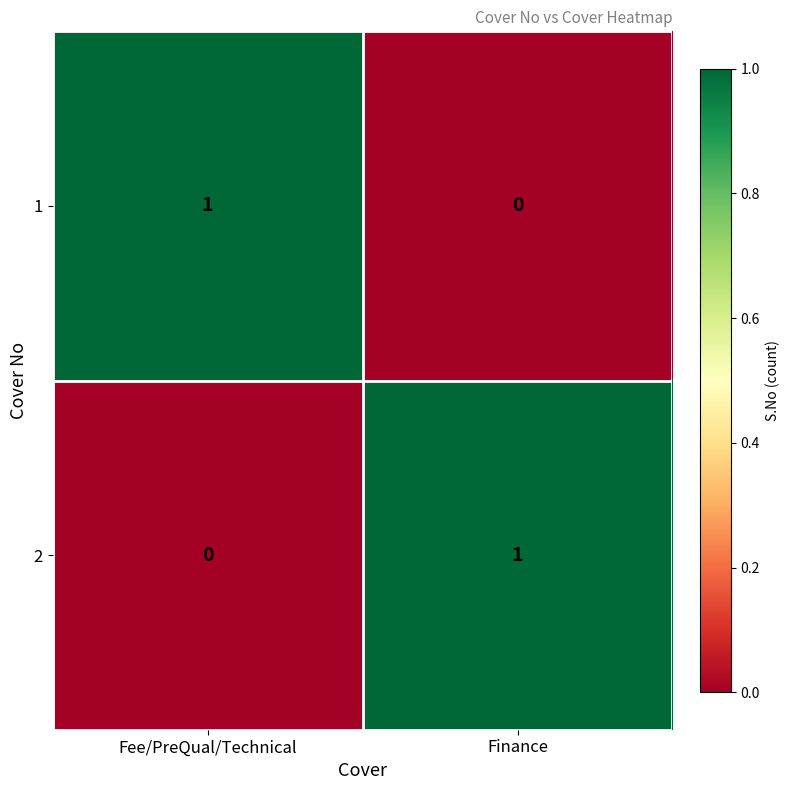

Rank the series at Finance from lowest to highest value.

1, 2